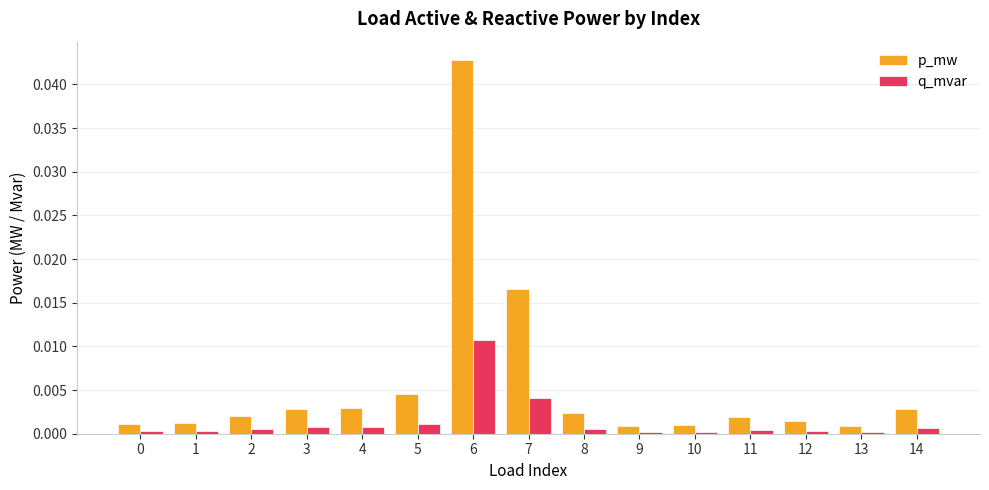

How many series are shown in this chart?

2